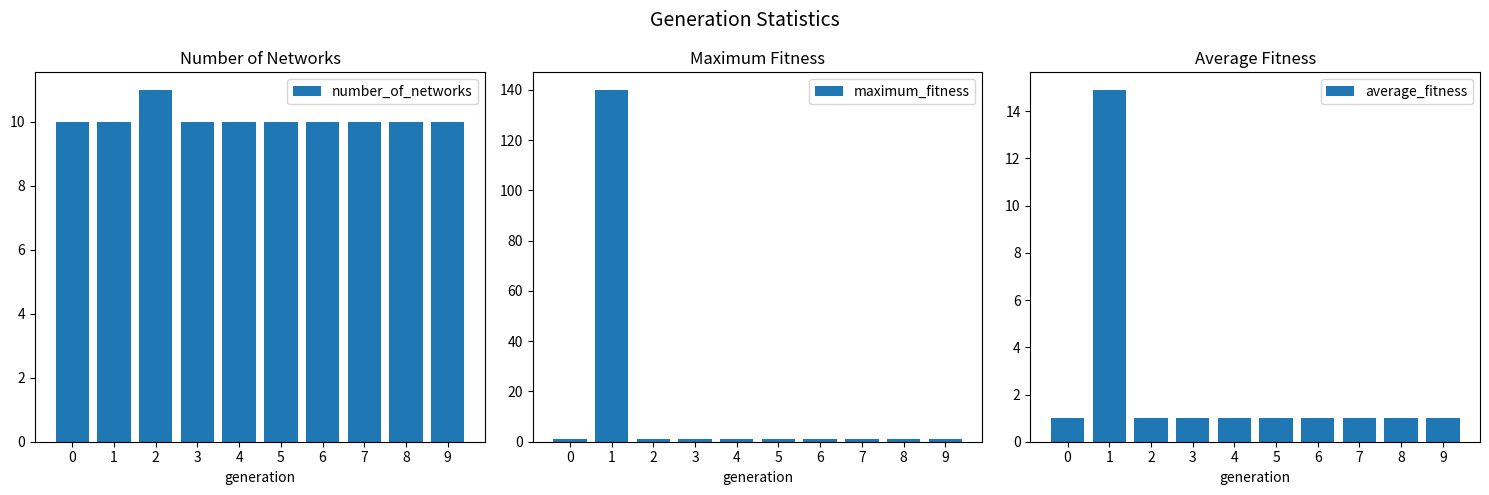

Reading left to right, extract all data points from this chart.

number_of_networks: 10.0	10.0	11.0	10.0	10.0	10.0	10.0	10.0	10.0	10.0
maximum_fitness: 1.0	140.0	1.0	1.0	1.0	1.0	1.0	1.0	1.0	1.0
average_fitness: 1.0	14.9	1.0	1.0	1.0	1.0	1.0	1.0	1.0	1.0